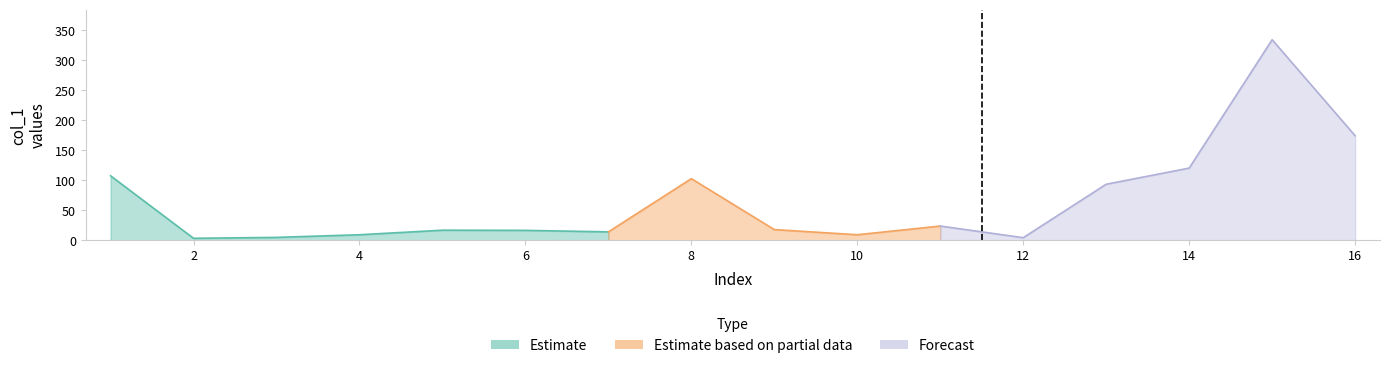

Where is the data nearest to the value 169?

16